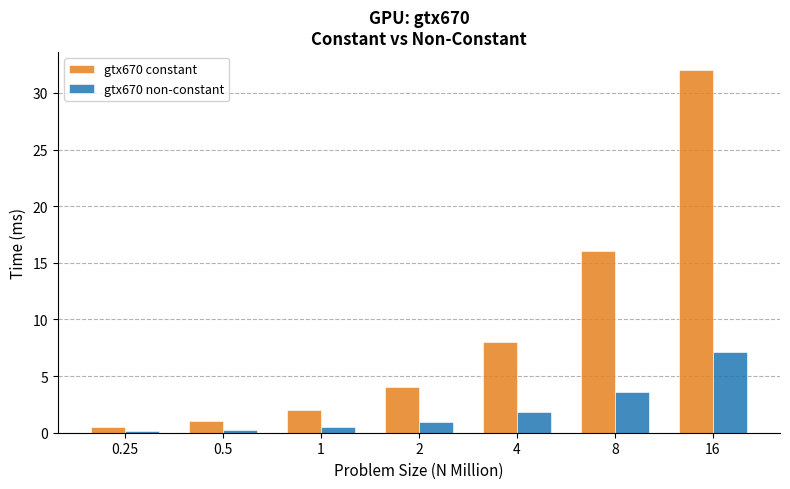

Which series has the largest range (max minus min)?

gtx670 constant